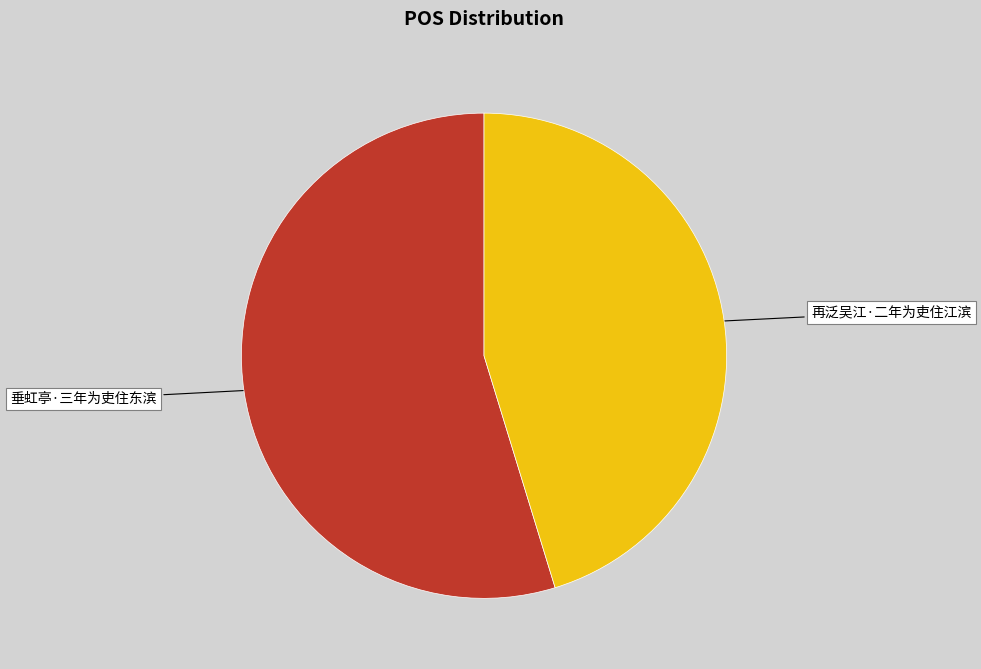

Which has a higher value, 再泛吴江·二年为吏住江滨 or 垂虹亭·三年为吏住东滨?

垂虹亭·三年为吏住东滨